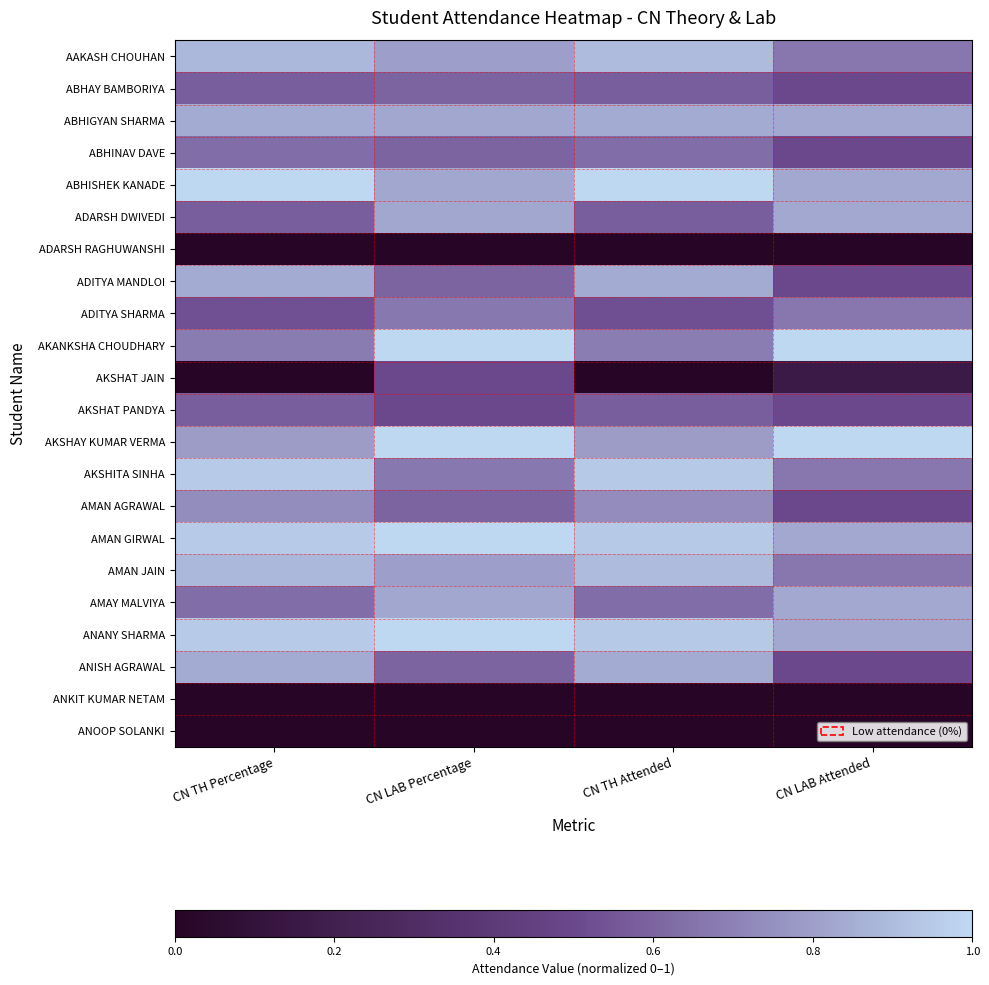

At CN LAB Attended, list the series in order from smallest to largest.

ADARSH RAGHUWANSHI, ANKIT KUMAR NETAM, ANOOP SOLANKI, AKSHAT JAIN, ABHAY BAMBORIYA, ABHINAV DAVE, ADITYA MANDLOI, AKSHAT PANDYA, AMAN AGRAWAL, ANISH AGRAWAL, AAKASH CHOUHAN, ADITYA SHARMA, AKSHITA SINHA, AMAN JAIN, ABHIGYAN SHARMA, ABHISHEK KANADE, ADARSH DWIVEDI, AMAN GIRWAL, AMAY MALVIYA, ANANY SHARMA, AKANKSHA CHOUDHARY, AKSHAY KUMAR VERMA